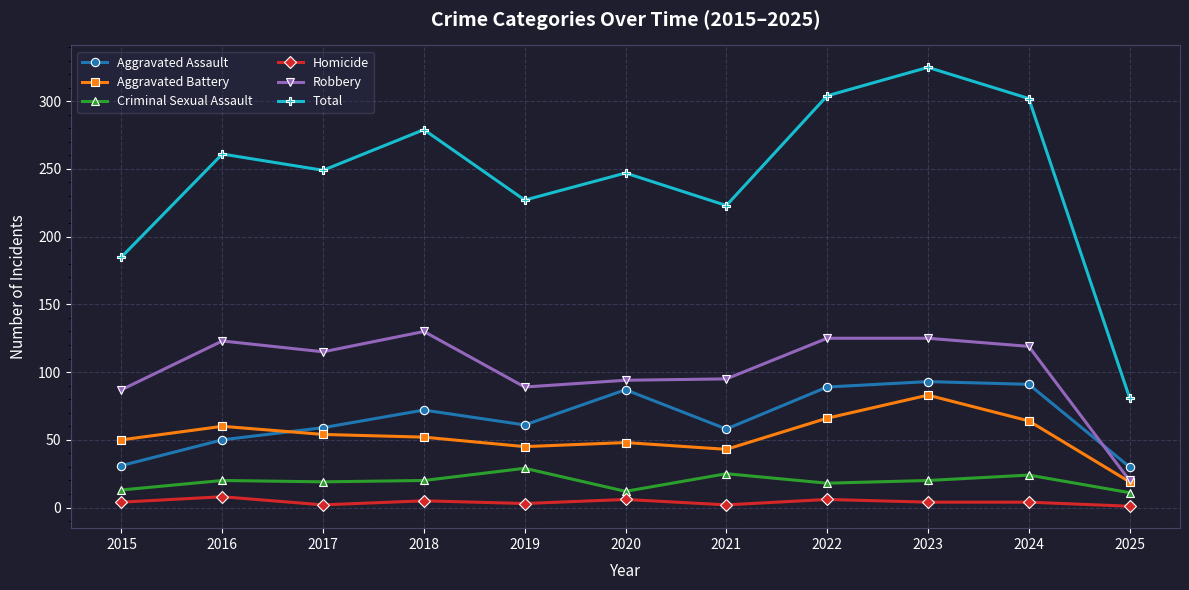

Rank the series at 2017 from highest to lowest value.

Total, Robbery, Aggravated Assault, Aggravated Battery, Criminal Sexual Assault, Homicide